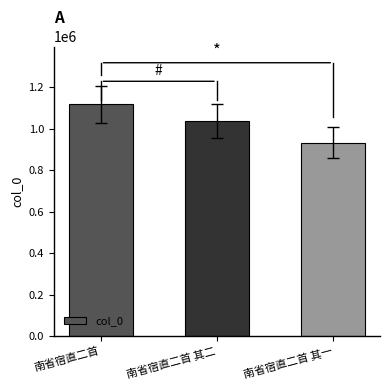

What is the change in value from 南省宿直二首 to 南省宿直二首 其一?

-185033